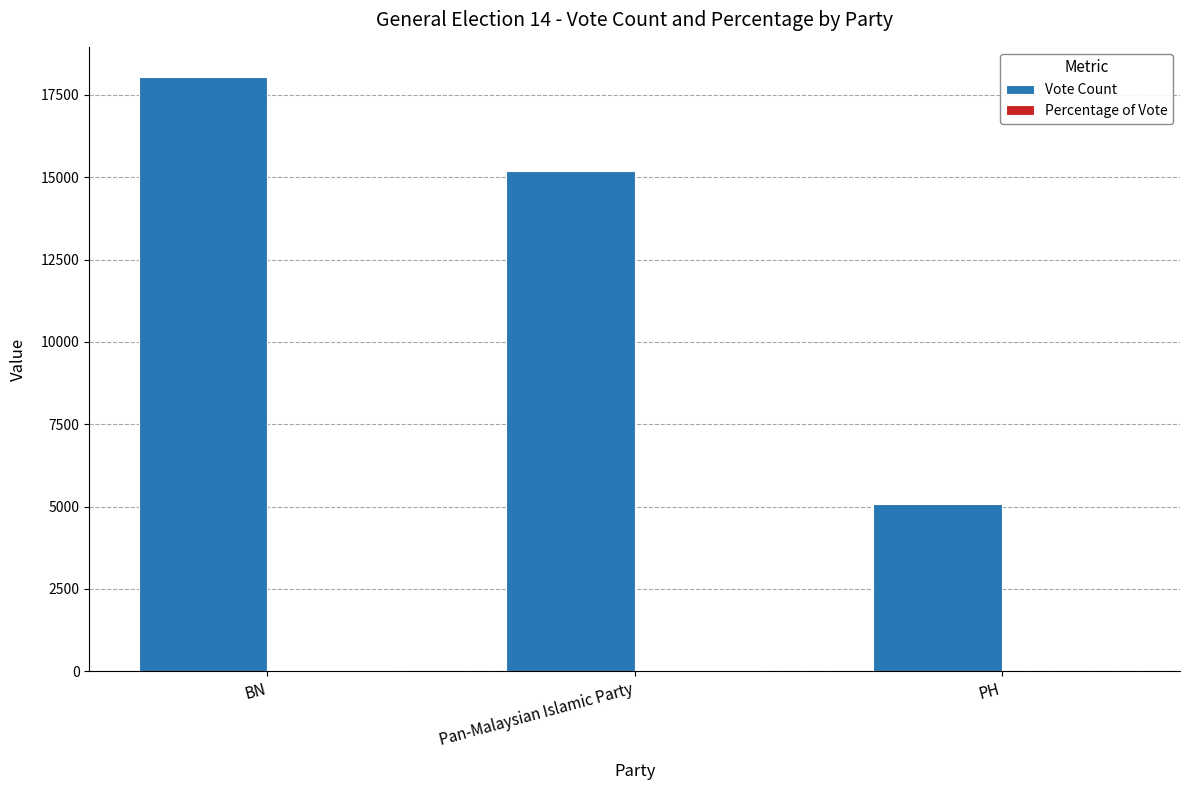

What is the sum of all Vote Count values?

38311.0